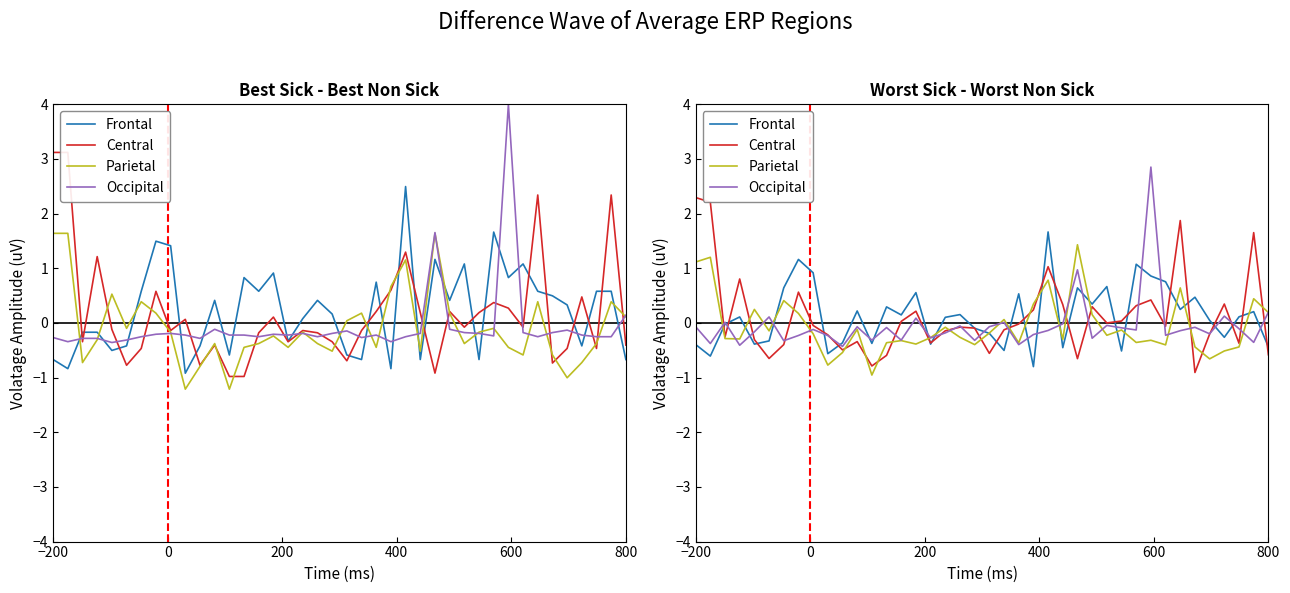

What are all the series names shown in the legend?

Frontal, Central, Parietal, Occipital